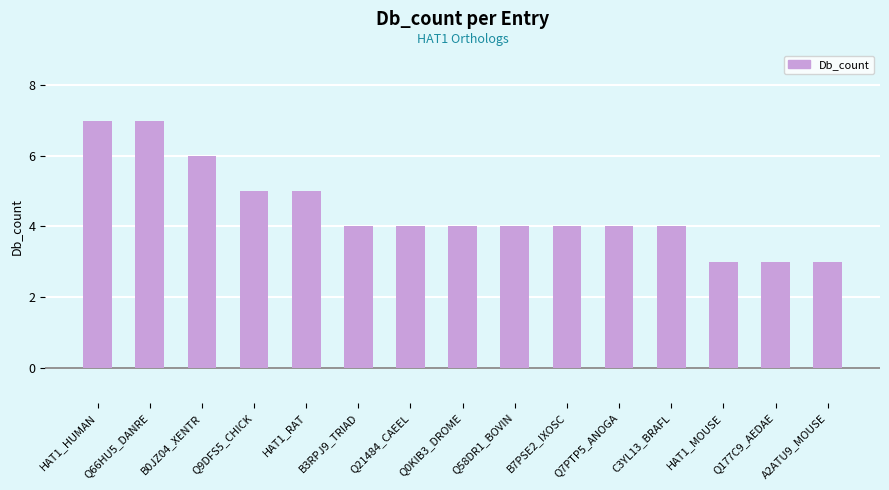

The value at B7PSE2_IXOSC is 4. True or false?

True